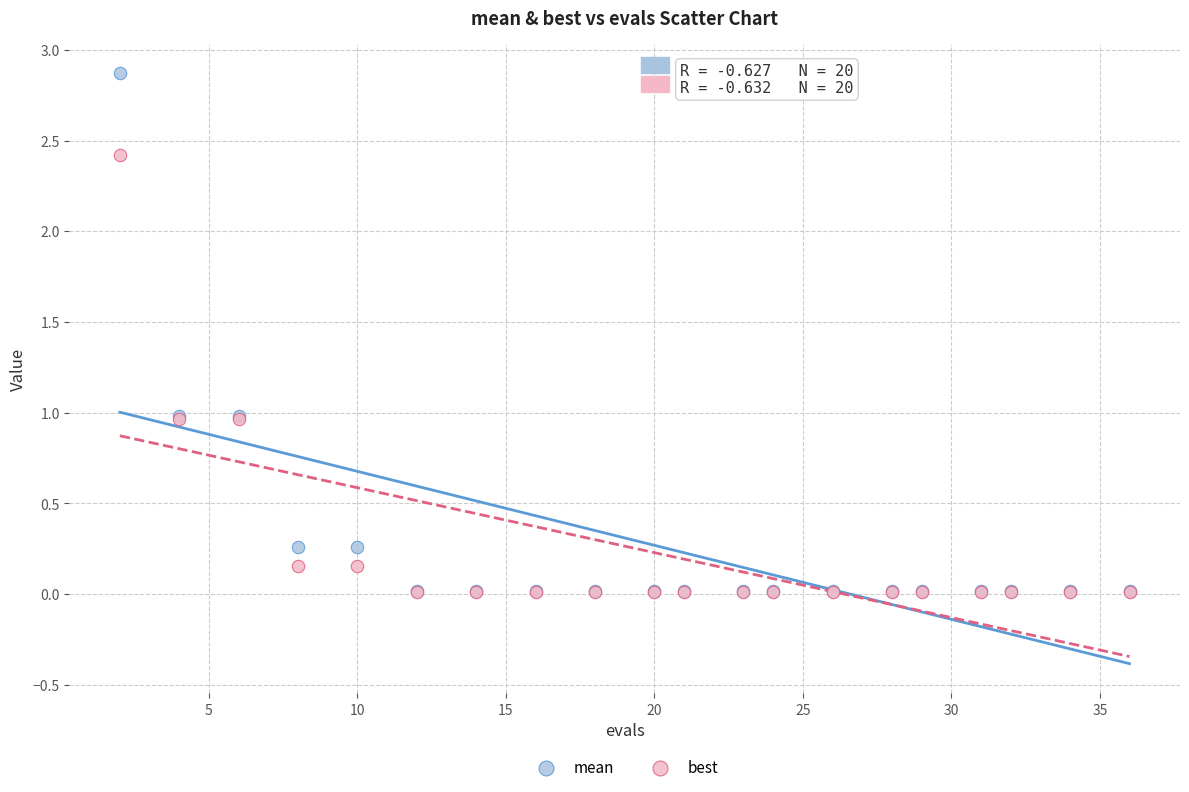

What are all the series names shown in the legend?

mean, best